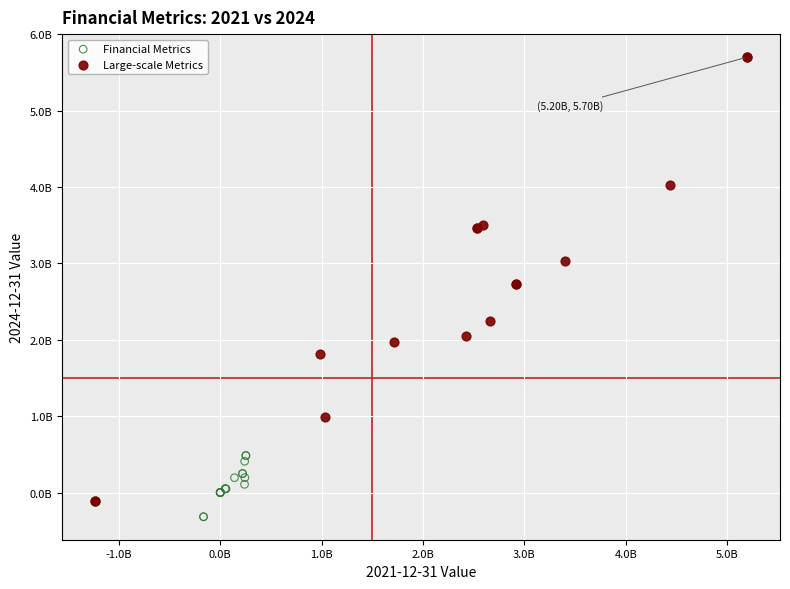

Which series contains the highest Y value?

Large-scale Metrics